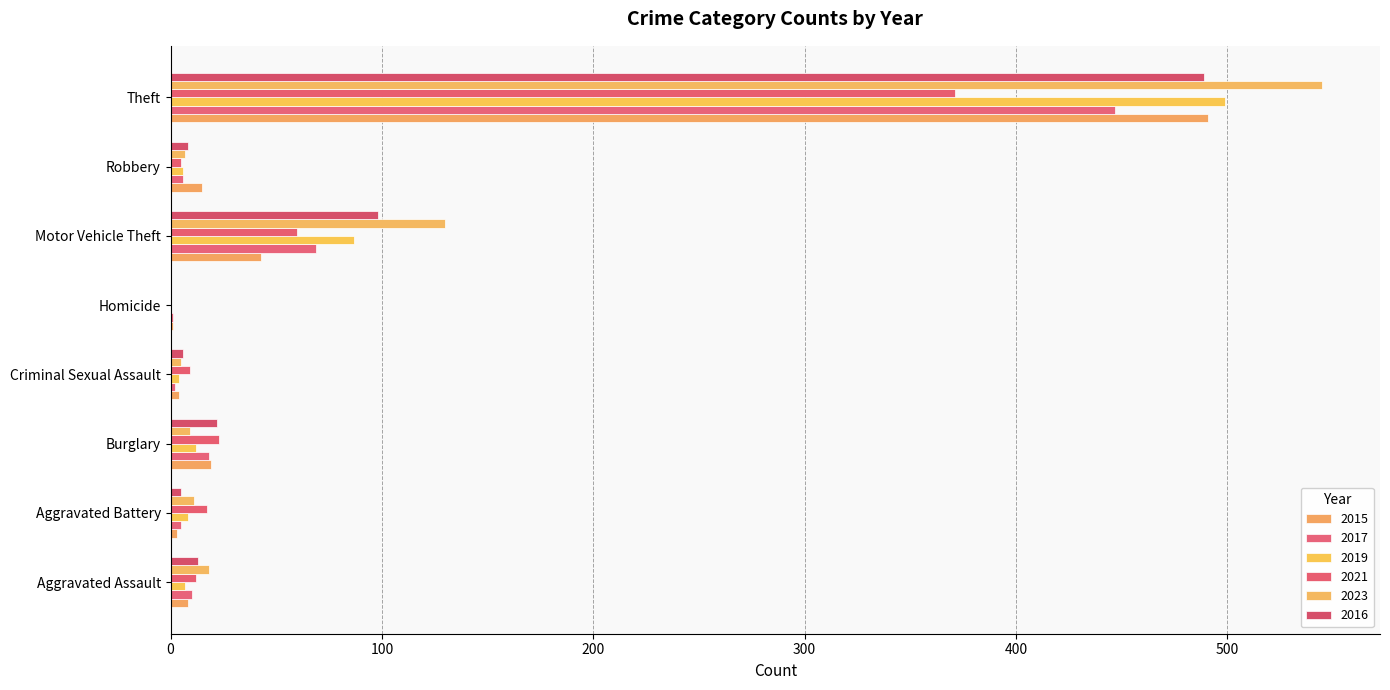

How many positive values does the 2023 series have?

7